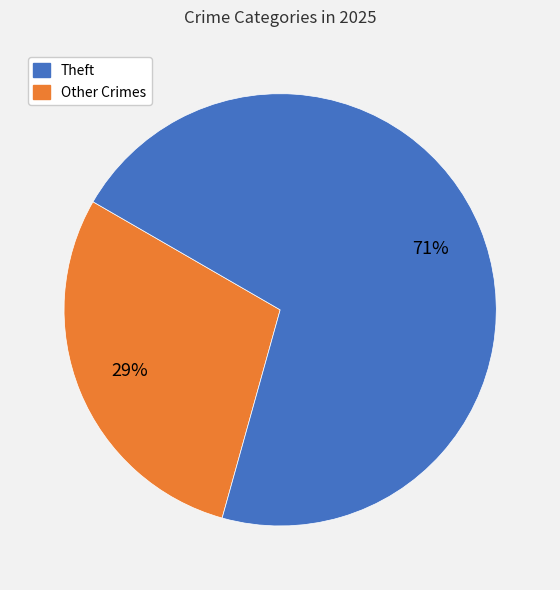

Is there any slice that represents more than half of the pie?

Yes